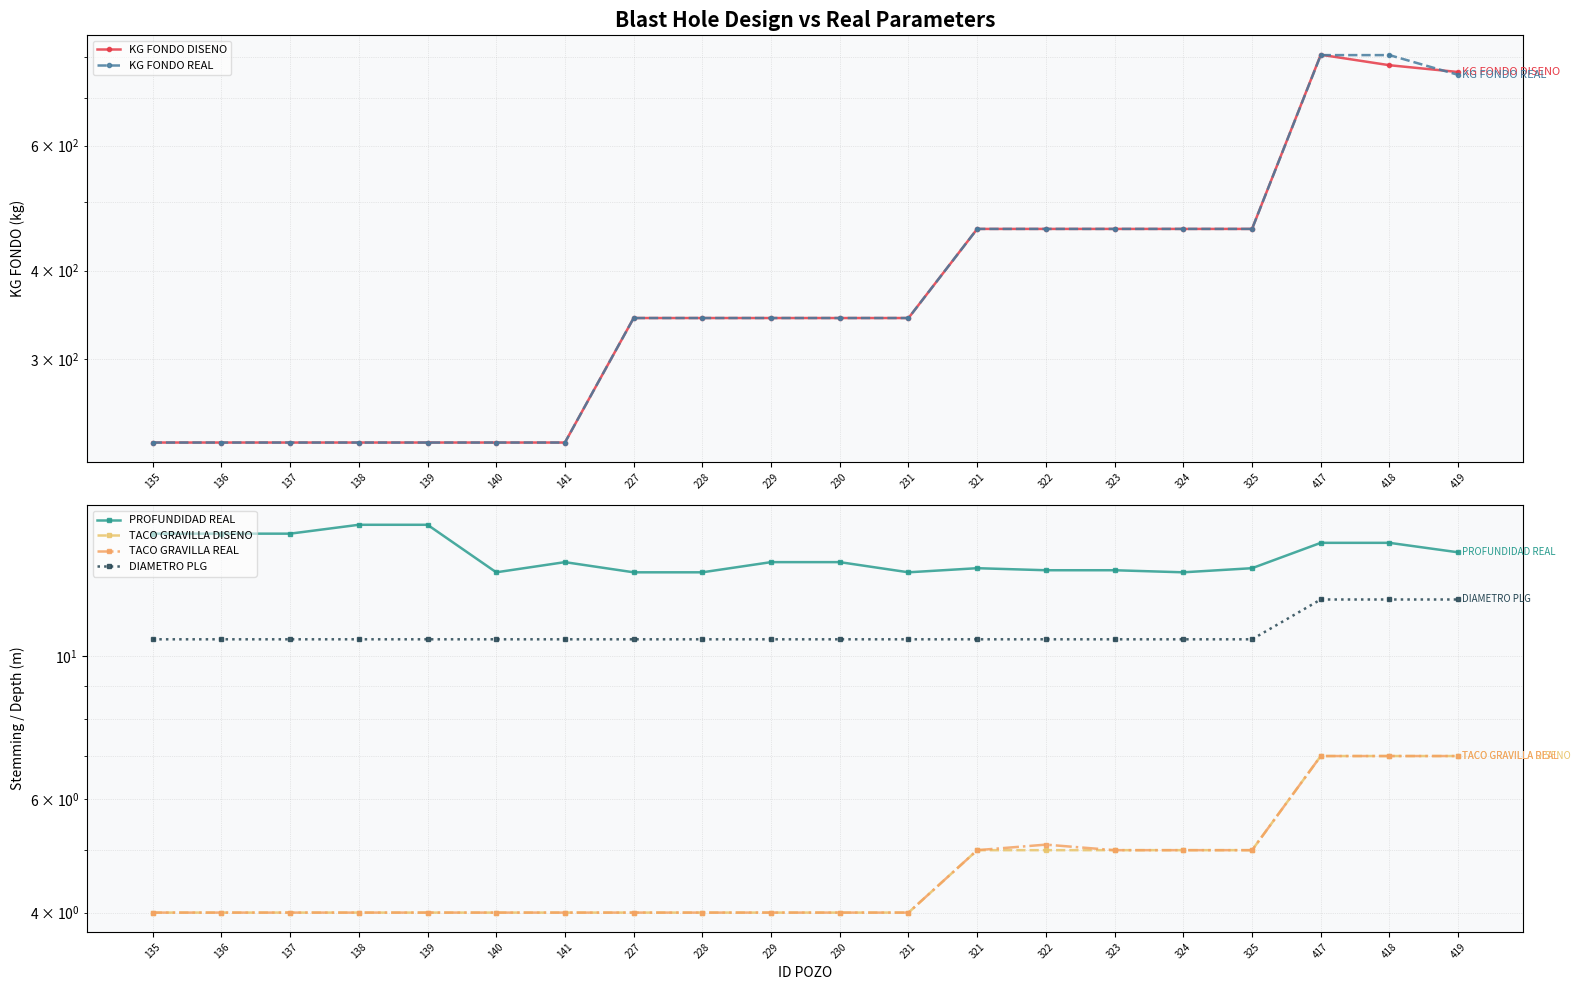

Where is KG FONDO DISENO nearest to the value 517?

321